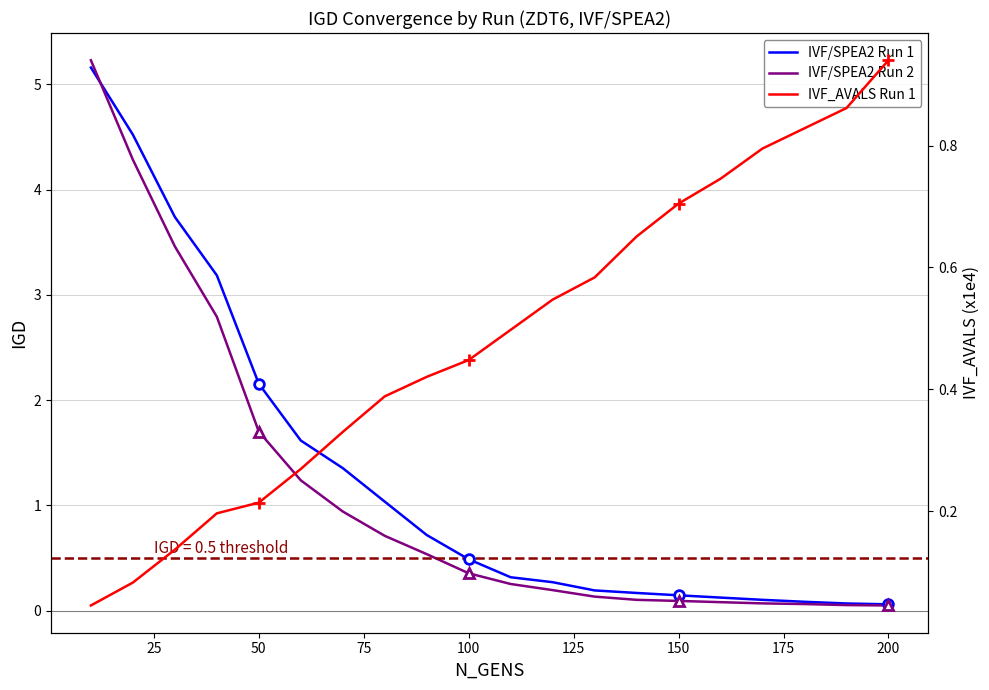

What is the value of the IVF/SPEA2 Run 2 point at the 3rd from the left?

3.5